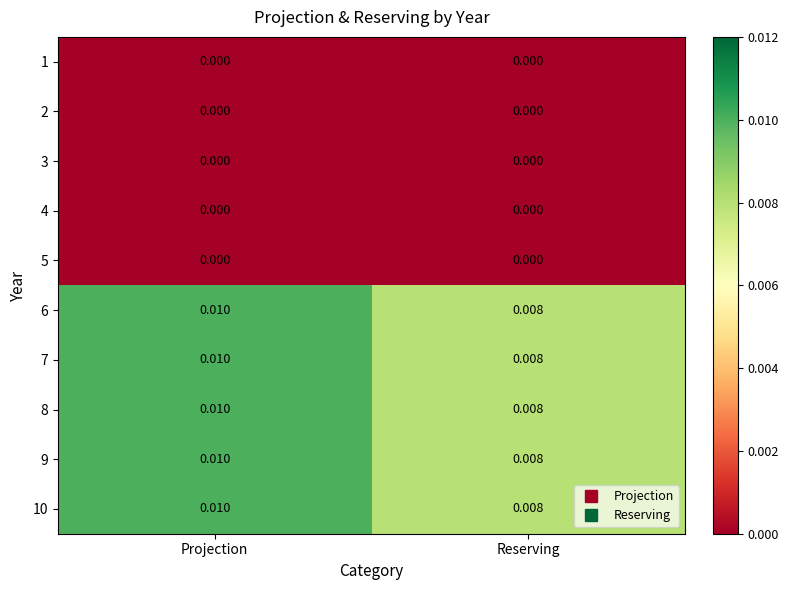

At which category is the sum across all series the highest?

Projection